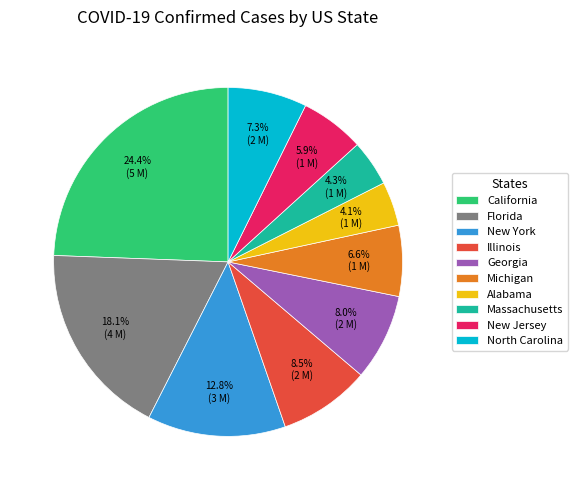

What is the ratio of the value at Massachusetts to the value at Georgia?

0.5